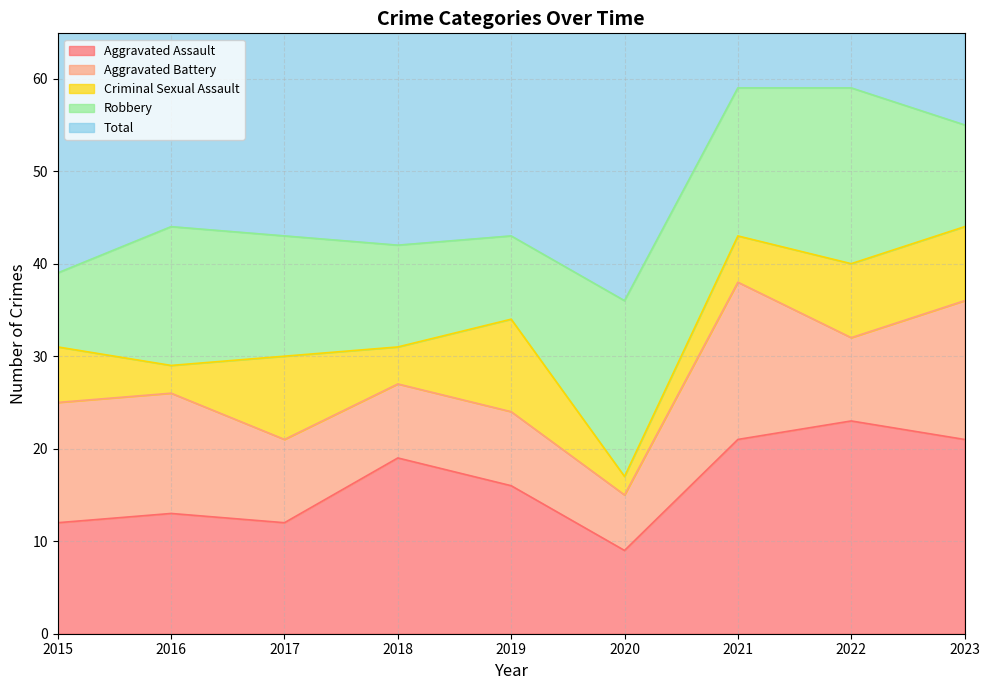

At how many categories does at least one series exceed 54?

3